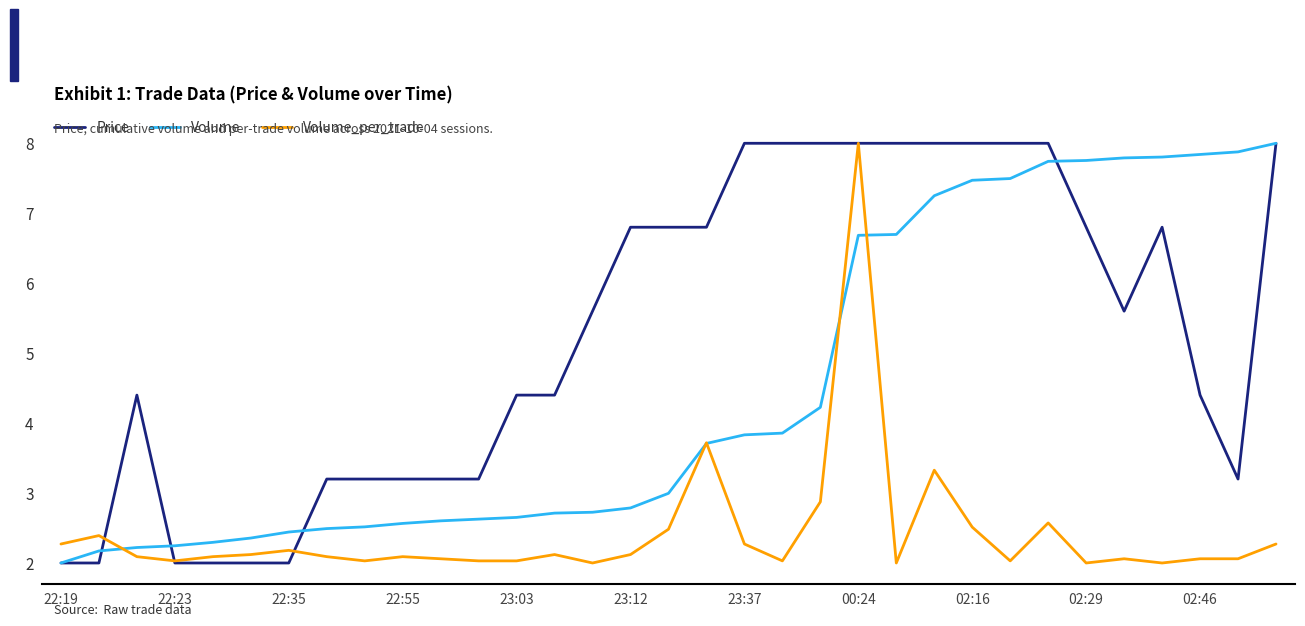

Which series has the largest total across all categories?

Price